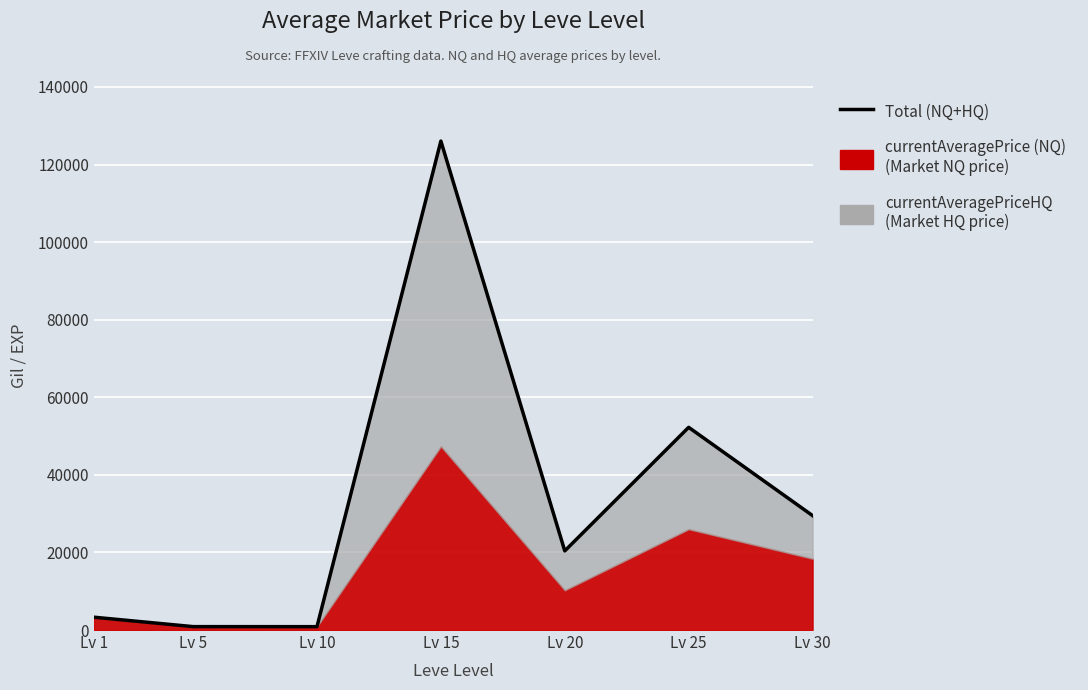

How many values are below 20397?

3